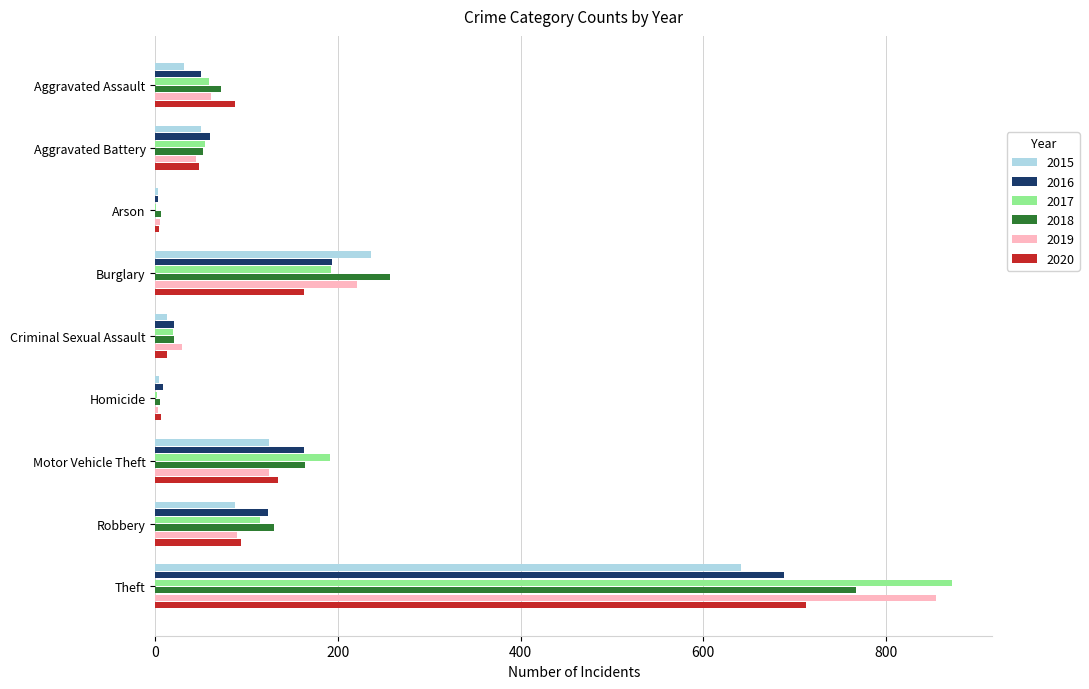

Is the value of 2016 at Aggravated Battery greater than the value of 2019 at Robbery?

No